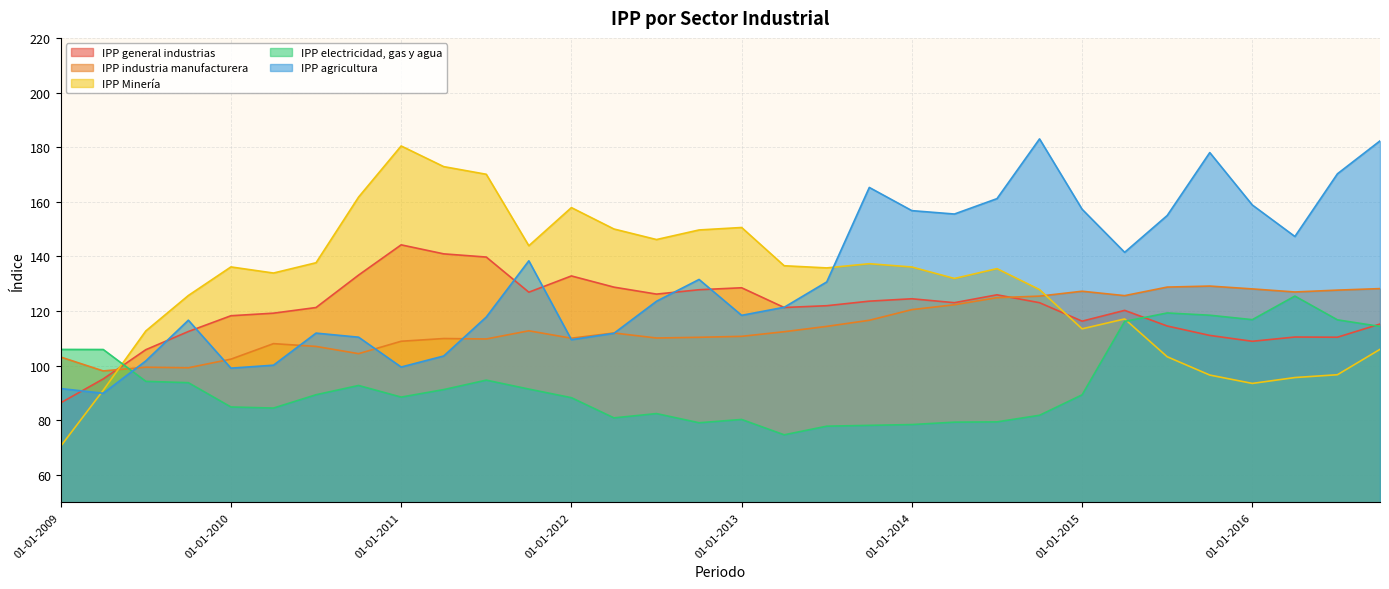

Reading right to left, transcribe all the data shown in this chart.

IPP general industrias: 01-10-2016=115.3	01-07-2016=110.4	01-04-2016=110.5	01-01-2016=109.0	01-10-2015=111.1	01-07-2015=114.5	01-04-2015=120.3	01-01-2015=116.3	01-10-2014=123.1	01-07-2014=126.0	01-04-2014=123.1	01-01-2014=124.5	01-10-2013=123.6	01-07-2013=122.0	01-04-2013=121.3	01-01-2013=128.5	01-10-2012=127.8	01-07-2012=126.2	01-04-2012=128.8	01-01-2012=132.9	01-10-2011=126.9	01-07-2011=139.8	01-04-2011=140.9	01-01-2011=144.2	01-10-2010=133.2	01-07-2010=121.3	01-04-2010=119.2	01-01-2010=118.3	01-10-2009=112.5	01-07-2009=105.9	01-04-2009=95.2	01-01-2009=86.4
IPP industria manufacturera: 01-10-2016=128.2	01-07-2016=127.7	01-04-2016=127.0	01-01-2016=128.1	01-10-2015=129.2	01-07-2015=128.8	01-04-2015=125.7	01-01-2015=127.3	01-10-2014=125.5	01-07-2014=124.9	01-04-2014=122.3	01-01-2014=120.5	01-10-2013=116.6	01-07-2013=114.4	01-04-2013=112.5	01-01-2013=110.8	01-10-2012=110.4	01-07-2012=110.2	01-04-2012=112.0	01-01-2012=110.1	01-10-2011=112.8	01-07-2011=109.8	01-04-2011=110.0	01-01-2011=109.0	01-10-2010=104.4	01-07-2010=107.1	01-04-2010=108.1	01-01-2010=102.4	01-10-2009=99.3	01-07-2009=99.5	01-04-2009=98.1	01-01-2009=103.2
IPP Minería: 01-10-2016=106.0	01-07-2016=96.7	01-04-2016=95.7	01-01-2016=93.5	01-10-2015=96.6	01-07-2015=103.3	01-04-2015=117.1	01-01-2015=113.5	01-10-2014=127.9	01-07-2014=135.5	01-04-2014=131.9	01-01-2014=136.1	01-10-2013=137.3	01-07-2013=135.8	01-04-2013=136.6	01-01-2013=150.6	01-10-2012=149.7	01-07-2012=146.2	01-04-2012=150.1	01-01-2012=157.9	01-10-2011=143.9	01-07-2011=170.1	01-04-2011=172.9	01-01-2011=180.4	01-10-2010=161.7	01-07-2010=137.7	01-04-2010=133.9	01-01-2010=136.2	01-10-2009=125.7	01-07-2009=112.7	01-04-2009=91.0	01-01-2009=70.5
IPP electricidad, gas y agua: 01-10-2016=114.4	01-07-2016=116.8	01-04-2016=125.5	01-01-2016=116.9	01-10-2015=118.5	01-07-2015=119.3	01-04-2015=116.2	01-01-2015=89.3	01-10-2014=81.9	01-07-2014=79.5	01-04-2014=79.3	01-01-2014=78.5	01-10-2013=78.2	01-07-2013=77.9	01-04-2013=74.7	01-01-2013=80.3	01-10-2012=79.1	01-07-2012=82.5	01-04-2012=80.9	01-01-2012=88.3	01-10-2011=91.5	01-07-2011=94.7	01-04-2011=91.3	01-01-2011=88.5	01-10-2010=92.8	01-07-2010=89.4	01-04-2010=84.5	01-01-2010=84.9	01-10-2009=93.8	01-07-2009=94.3	01-04-2009=105.9	01-01-2009=106.0
IPP agricultura: 01-10-2016=182.3	01-07-2016=170.3	01-04-2016=147.3	01-01-2016=158.8	01-10-2015=178.0	01-07-2015=155.0	01-04-2015=141.5	01-01-2015=157.3	01-10-2014=183.0	01-07-2014=161.2	01-04-2014=155.5	01-01-2014=156.8	01-10-2013=165.3	01-07-2013=130.7	01-04-2013=121.4	01-01-2013=118.5	01-10-2012=131.6	01-07-2012=123.6	01-04-2012=111.9	01-01-2012=109.5	01-10-2011=138.4	01-07-2011=117.8	01-04-2011=103.6	01-01-2011=99.5	01-10-2010=110.5	01-07-2010=111.9	01-04-2010=100.2	01-01-2010=99.1	01-10-2009=116.7	01-07-2009=101.8	01-04-2009=89.9	01-01-2009=91.7